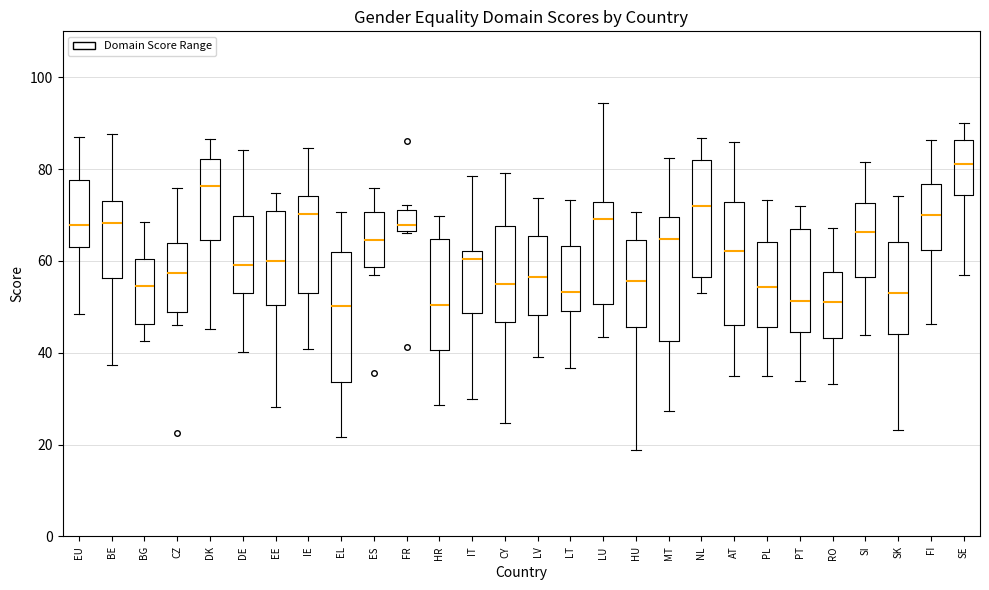

Reading left to right, transcribe this box plot: for each box, give where its median line is, the range the box spans, and where its two whiskers end, as read against the y-axis. The values are not printed on the chart, so give them approximately, as read against the axis.

EU: median 68, box 64 to 78, whiskers 48 to 88
BE: median 68, box 56 to 74, whiskers 38 to 88
BG: median 54, box 46 to 60, whiskers 42 to 68
CZ: median 58, box 48 to 64, whiskers 46 to 76
DK: median 76, box 64 to 82, whiskers 46 to 86
DE: median 60, box 52 to 70, whiskers 40 to 84
EE: median 60, box 50 to 70, whiskers 28 to 74
IE: median 70, box 54 to 74, whiskers 40 to 84
EL: median 50, box 34 to 62, whiskers 22 to 70
ES: median 64, box 58 to 70, whiskers 58 (just below the box's lower edge) to 76
FR: median 68, box 66 to 72, whiskers 66 to 72 (just above the box's upper edge)
HR: median 50, box 40 to 64, whiskers 28 to 70
IT: median 60, box 48 to 62, whiskers 30 to 78
CY: median 54, box 46 to 68, whiskers 24 to 80
LV: median 56, box 48 to 66, whiskers 40 to 74
LT: median 54, box 50 to 64, whiskers 36 to 74
LU: median 70, box 50 to 72, whiskers 44 to 94
HU: median 56, box 46 to 64, whiskers 18 to 70
MT: median 64, box 42 to 70, whiskers 28 to 82
NL: median 72, box 56 to 82, whiskers 52 to 86
AT: median 62, box 46 to 72, whiskers 34 to 86
PL: median 54, box 46 to 64, whiskers 36 to 74
PT: median 52, box 44 to 66, whiskers 34 to 72
RO: median 52, box 44 to 58, whiskers 34 to 68
SI: median 66, box 56 to 72, whiskers 44 to 82
SK: median 54, box 44 to 64, whiskers 24 to 74
FI: median 70, box 62 to 76, whiskers 46 to 86
SE: median 82, box 74 to 86, whiskers 58 to 90